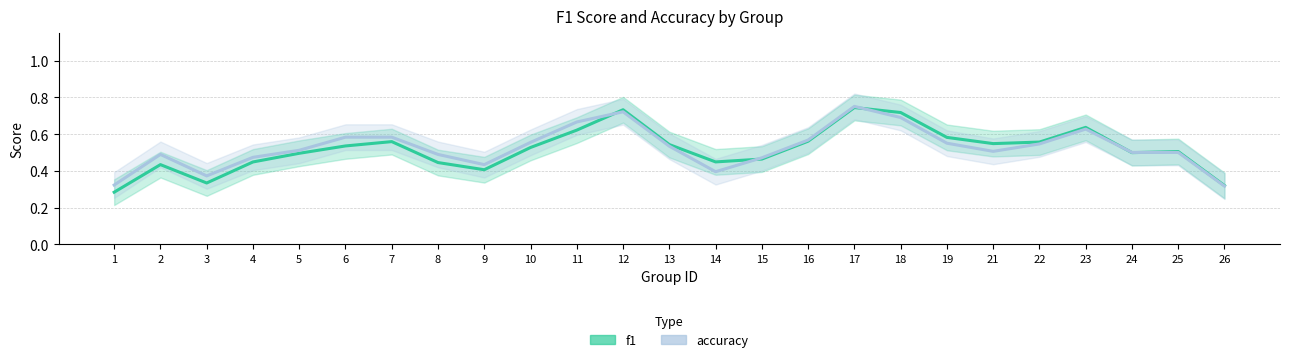

How many times do accuracy and f1 cross each other?

5